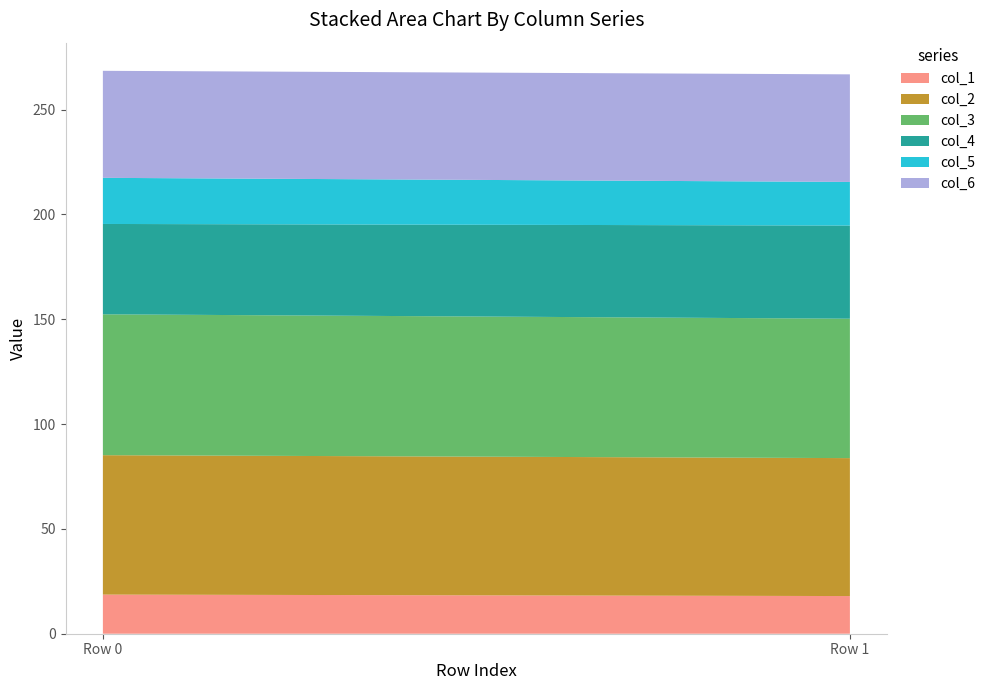

Reading left to right, extract all data points from this chart.

col_1: 0=18.7	1=18.0
col_2: 0=66.5	1=65.8
col_3: 0=67.2	1=66.5
col_4: 0=43.1	1=44.4
col_5: 0=22.0	1=20.8
col_6: 0=51.1	1=51.3